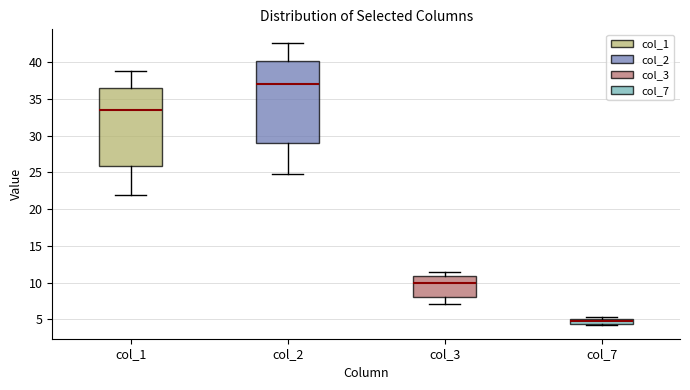

Comparing the boxes themselves (not the whiskers), which one is the tallest?

col_2